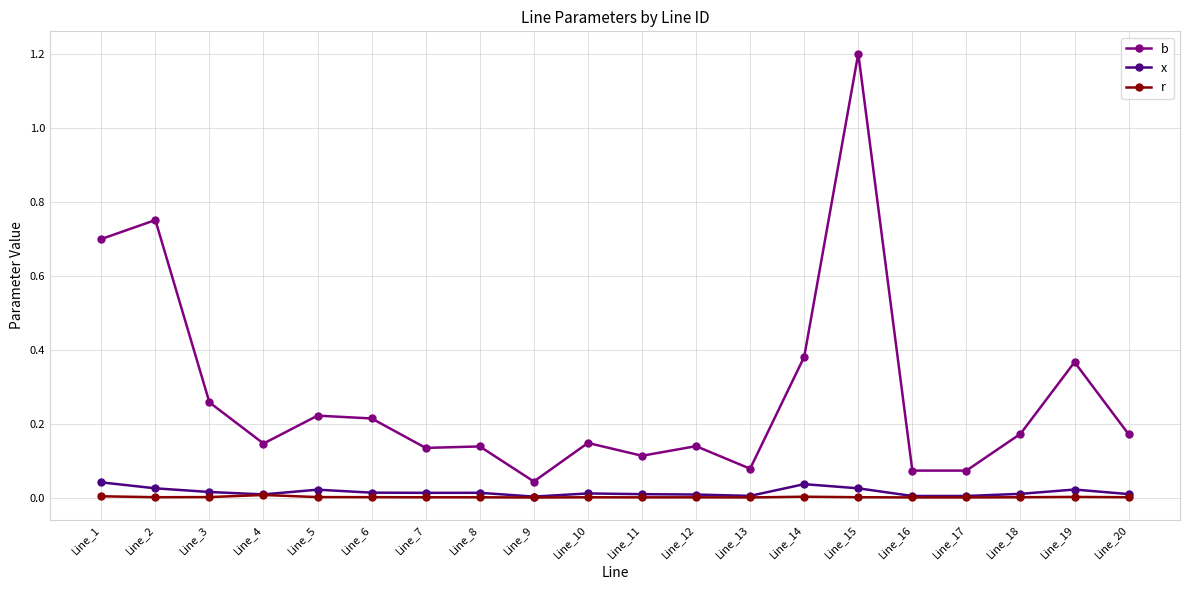

Which label corresponds to the largest value in the chart?

Line_15